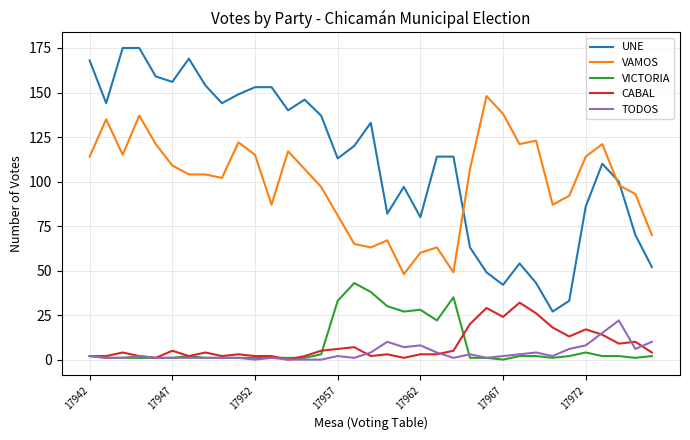

What is the highest value of the VICTORIA series?

43